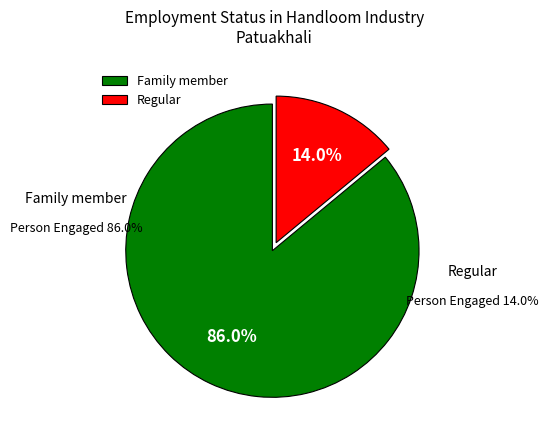

Rank the categories by value from lowest to highest.

Regular, Family member